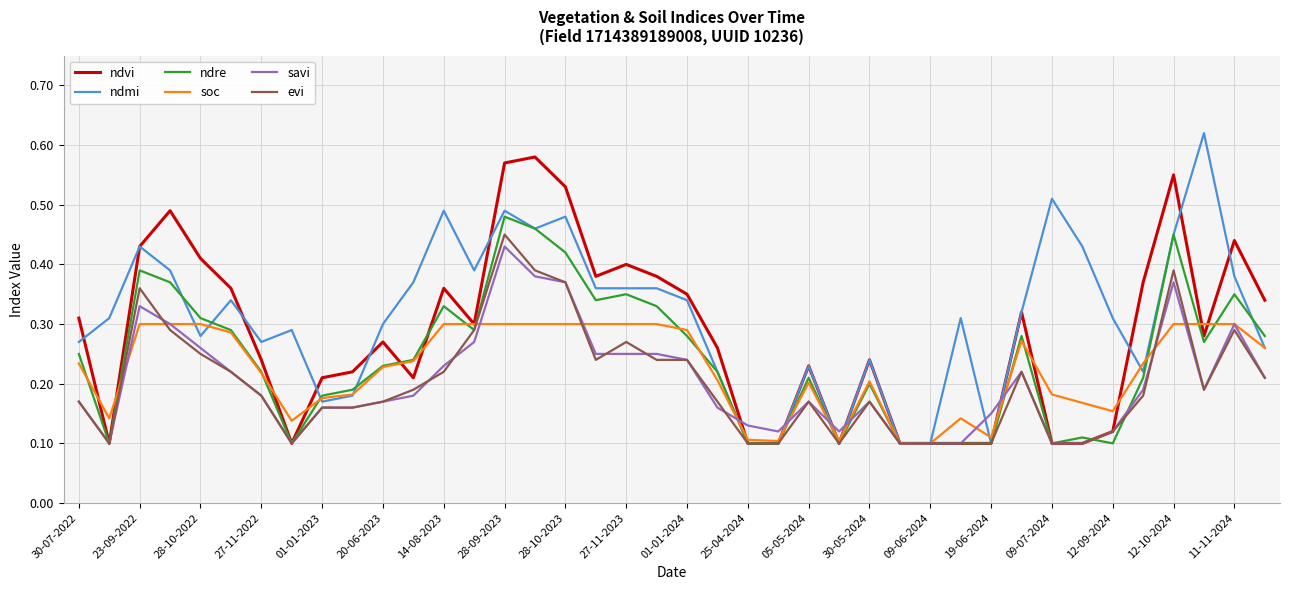

What are all the series names shown in the legend?

ndvi, ndmi, ndre, soc, savi, evi